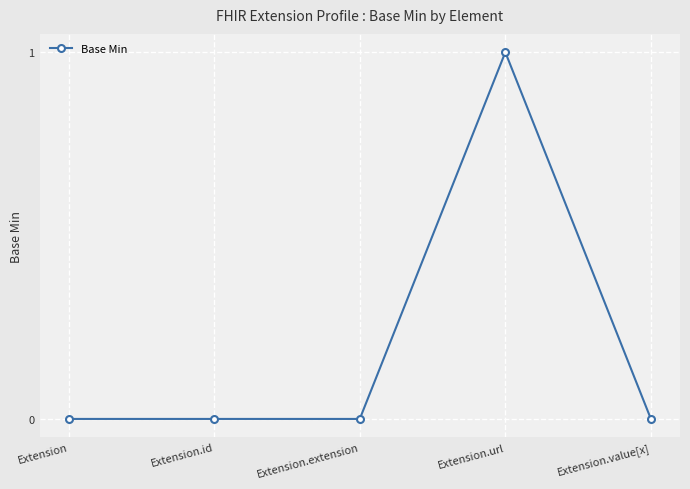

Reading left to right, list all the values displayed in this chart.

0	0	0	1	0